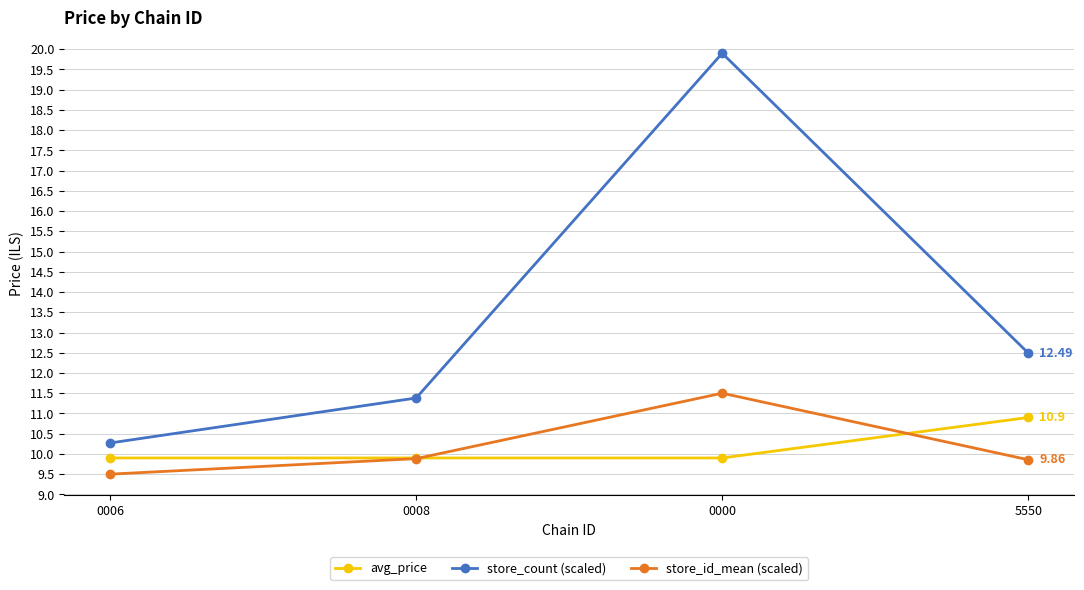

Reading left to right, transcribe all the data shown in this chart.

avg_price: 9.9	9.9	9.9	10.9
store_count (scaled): 10.3	11.4	19.9	12.5
store_id_mean (scaled): 9.5	9.9	11.5	9.9